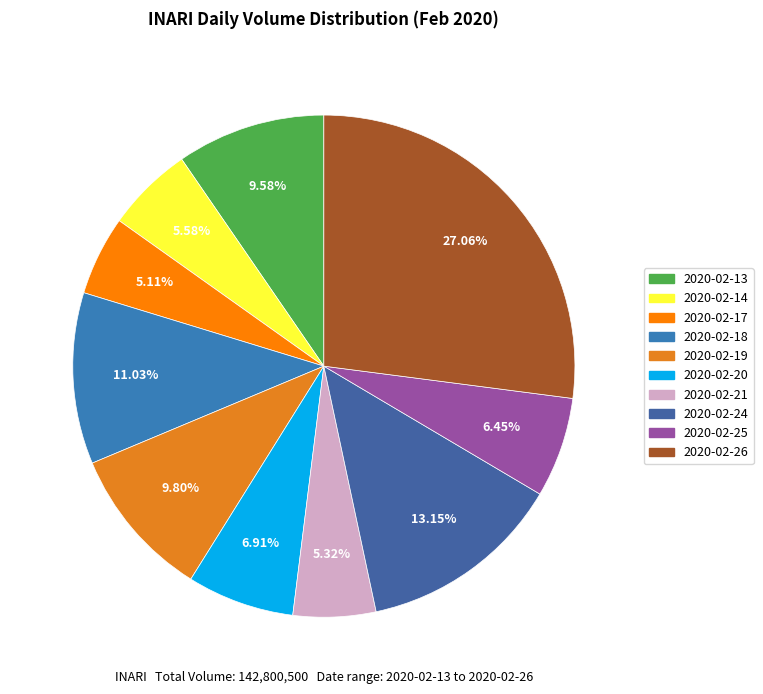

True or false: 2020-02-24 accounts for 24% of the total.

False